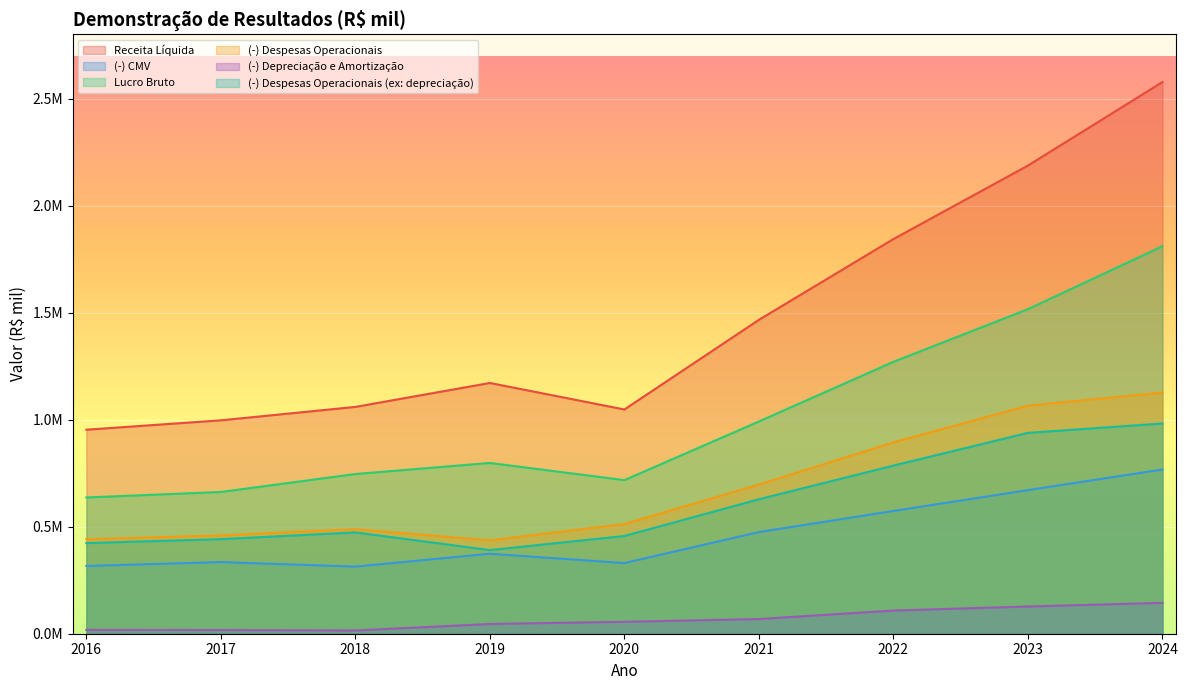

Which category has the lowest value in the (-) Despesas Operacionais series?

2019